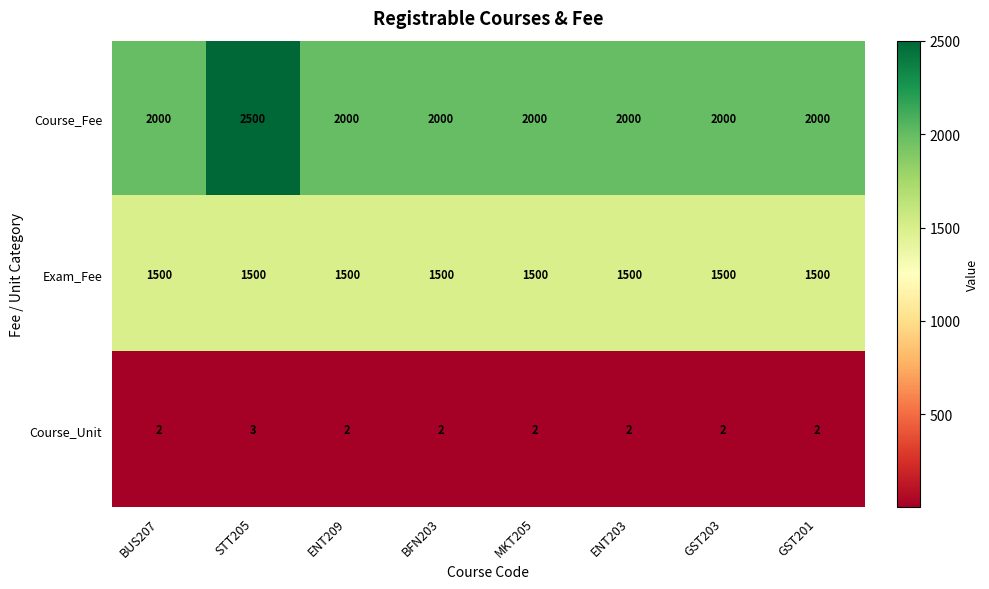

What is the sum of the Exam_Fee values at ENT203 and ENT209?

3000